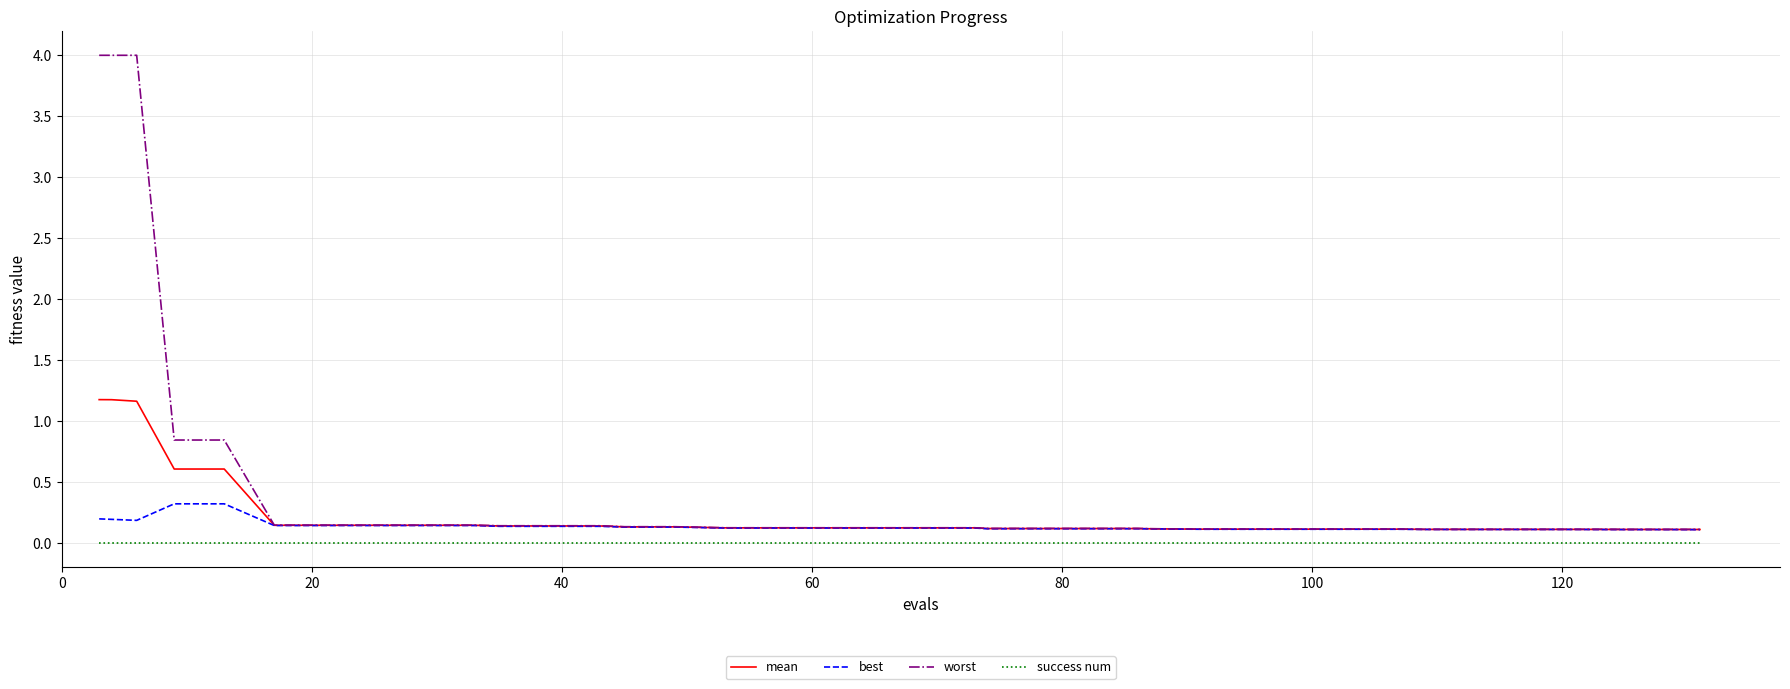

Which series has the largest range (max minus min)?

worst